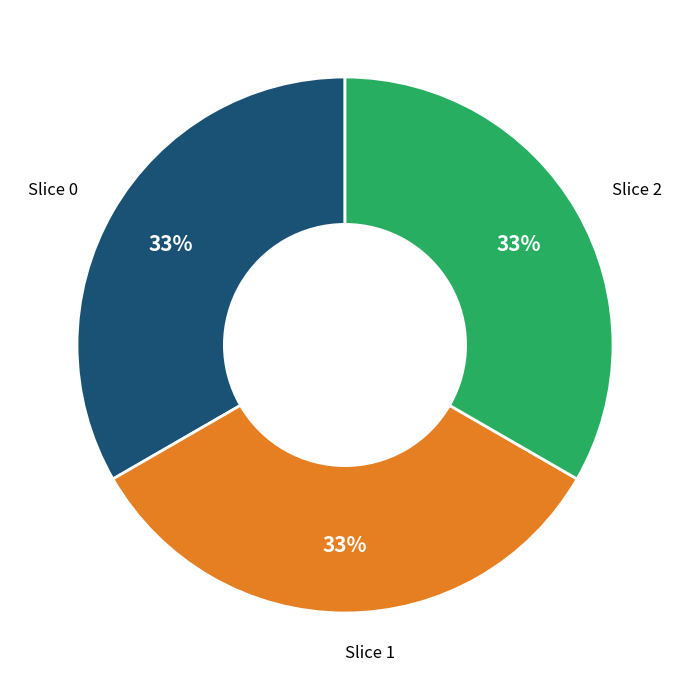

Does any single category account for the majority?

No